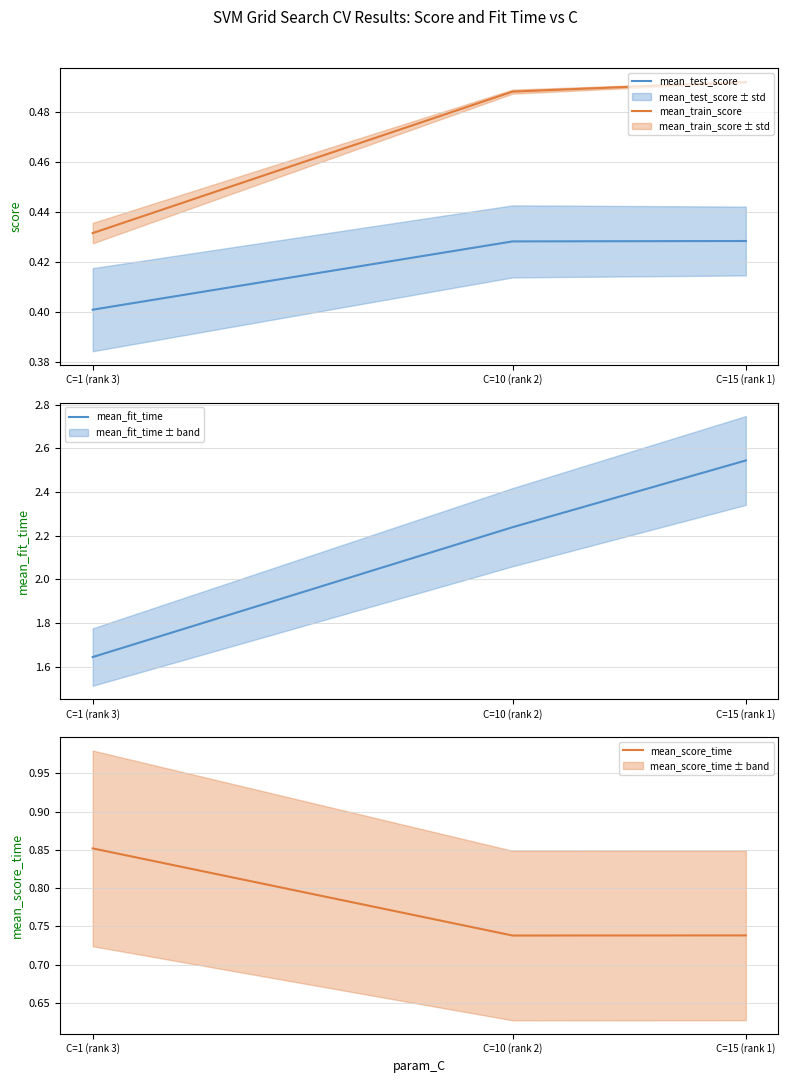

At C=15 (rank 1), list the series in order from smallest to largest.

mean_test_score, mean_train_score, mean_score_time, mean_fit_time